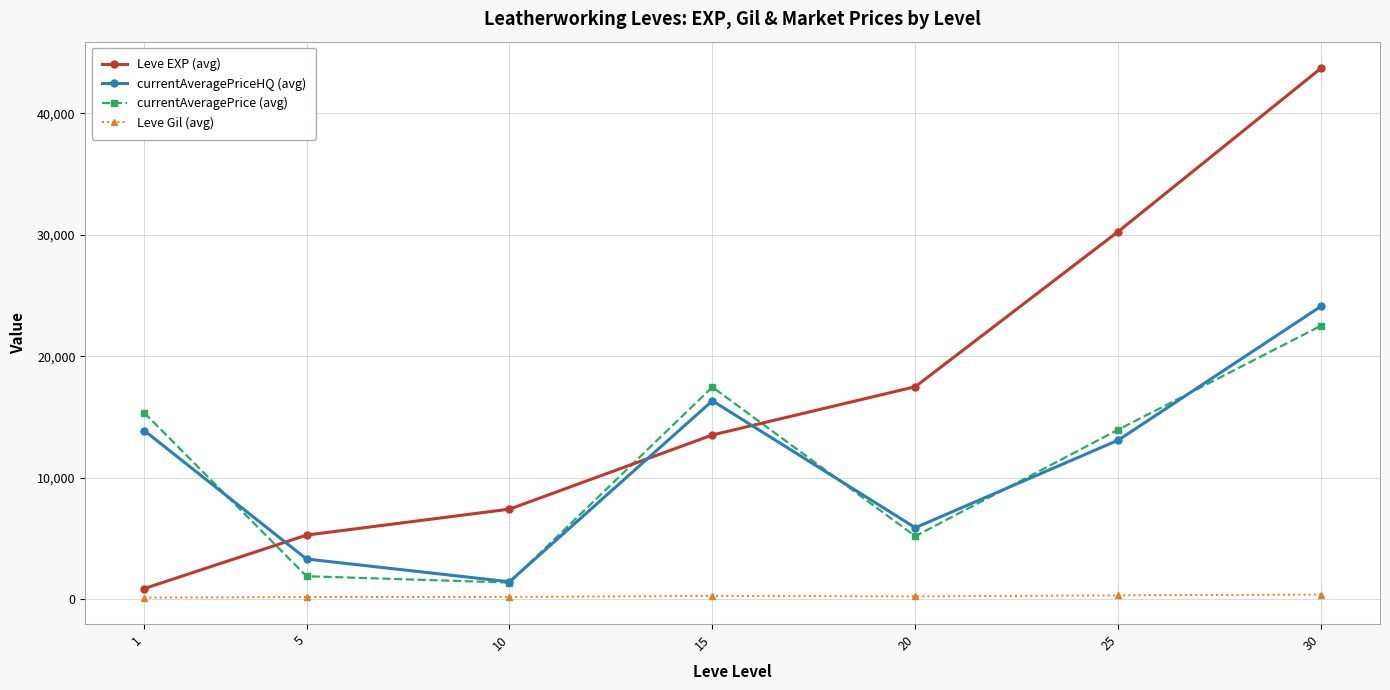

What is the maximum value shown in the chart?

43730.0